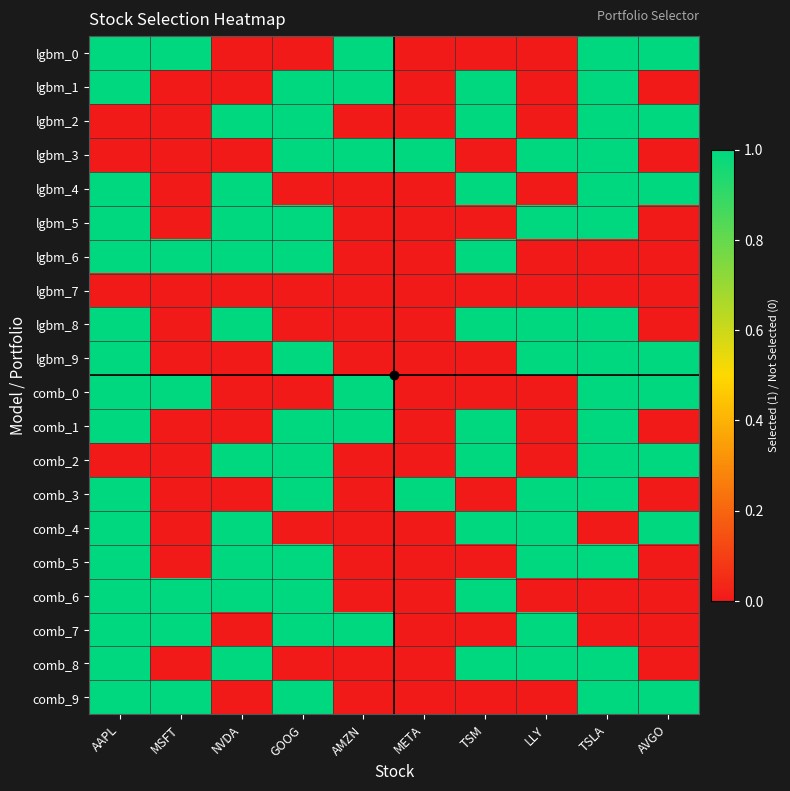

Between TSLA and AVGO, which is larger?

TSLA